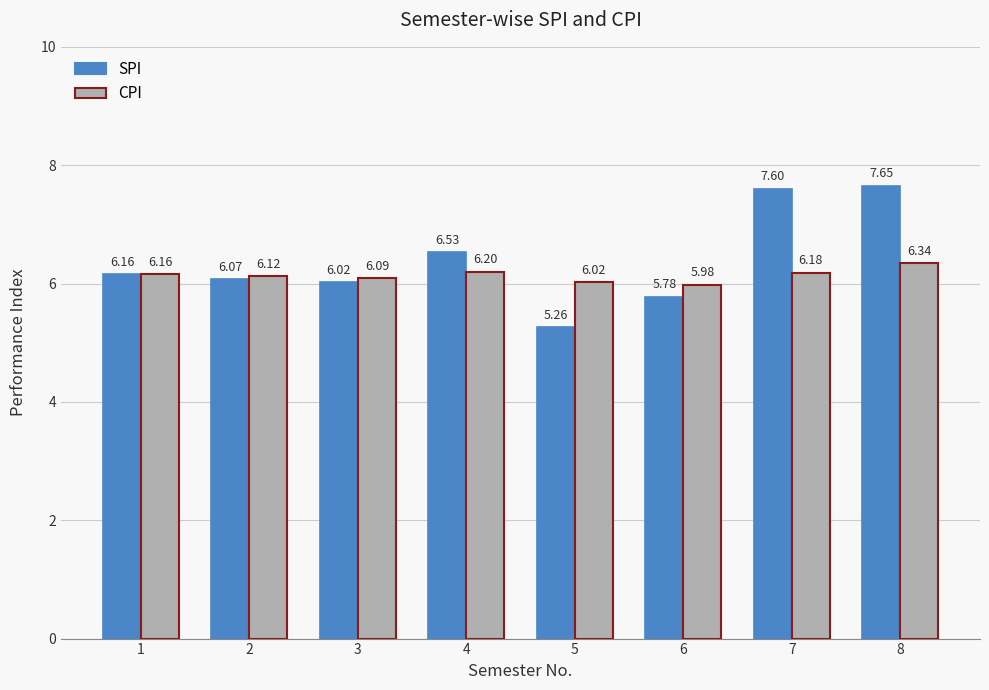

Which category has the highest value across all series?

8